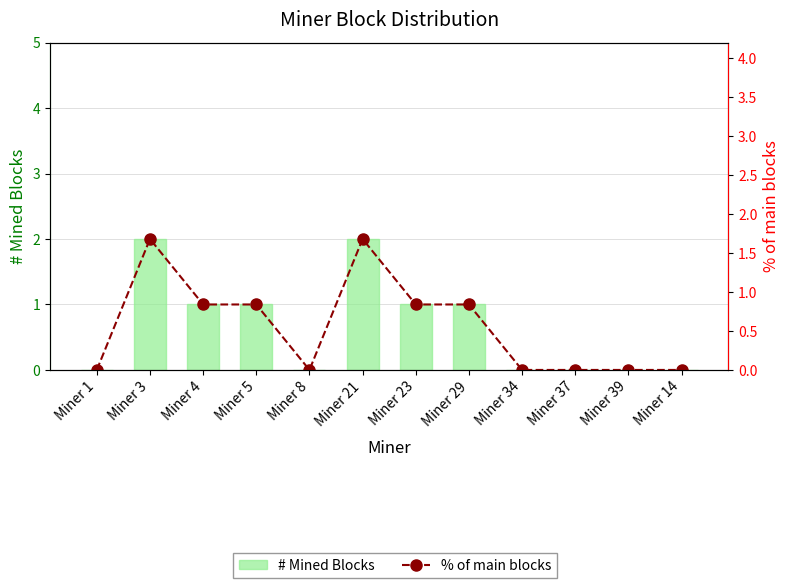

How many distinct data groups are displayed?

2